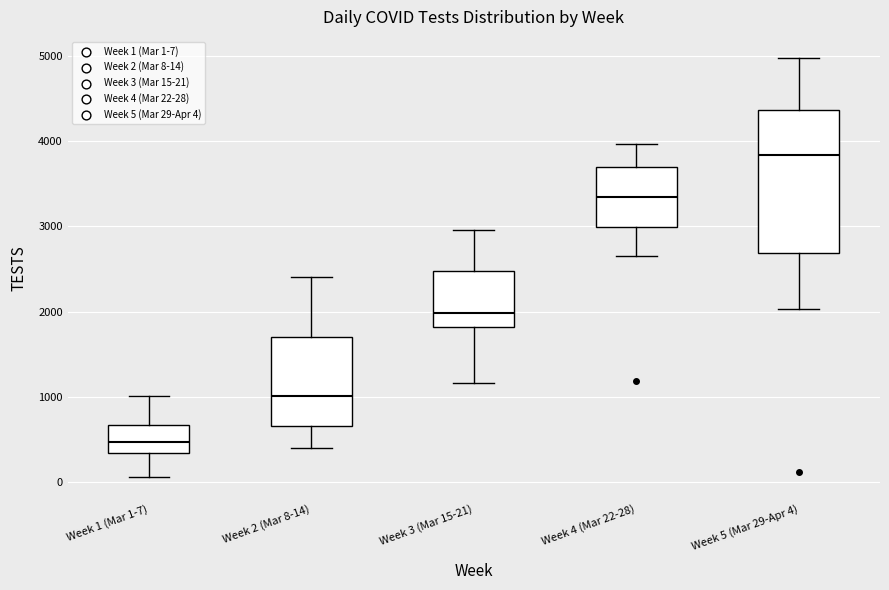

Which box's median line is the lowest?

Week 1 (Mar 1-7)